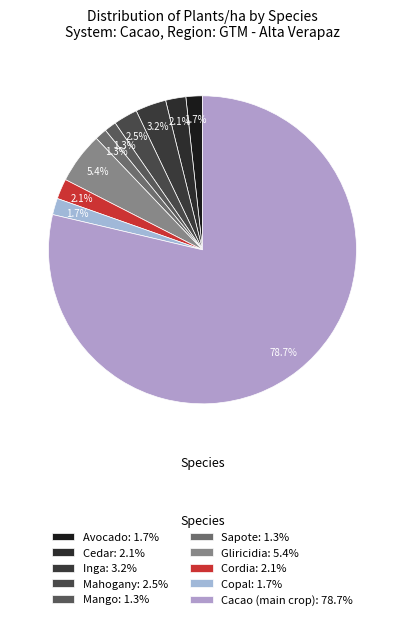

How many segments does this pie chart have?

10